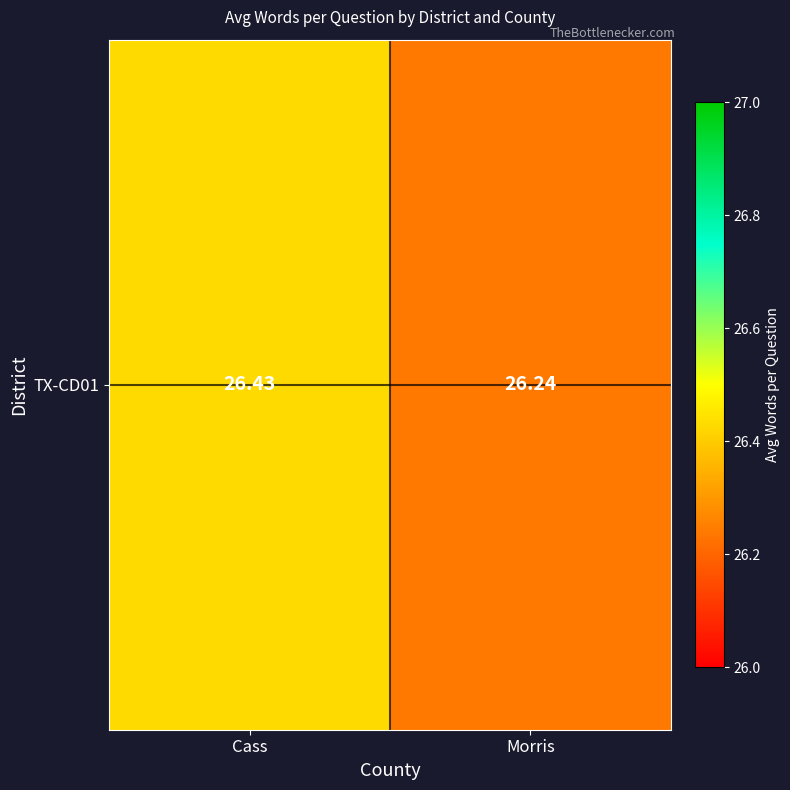

Rank the categories by value from highest to lowest.

Cass, Morris